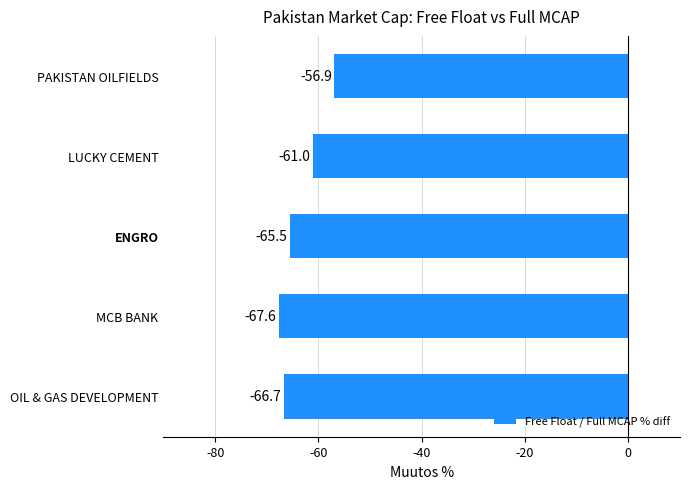

Reading bottom to top, extract all data points from this chart.

OIL & GAS DEVELOPMENT=-66.7	MCB BANK=-67.6	ENGRO=-65.5	LUCKY CEMENT=-61.0	PAKISTAN OILFIELDS=-56.9